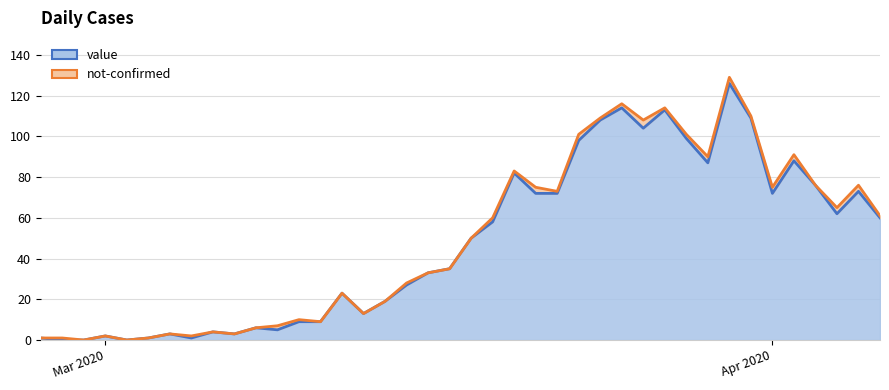

What is the label of the 38th point from the left?

2020-04-04